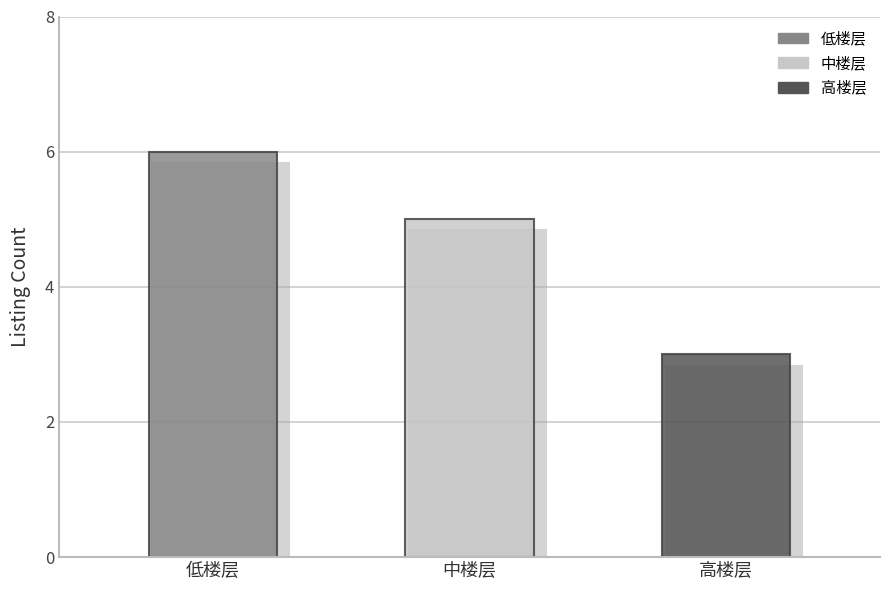

The value at 高楼层 is 3. True or false?

True